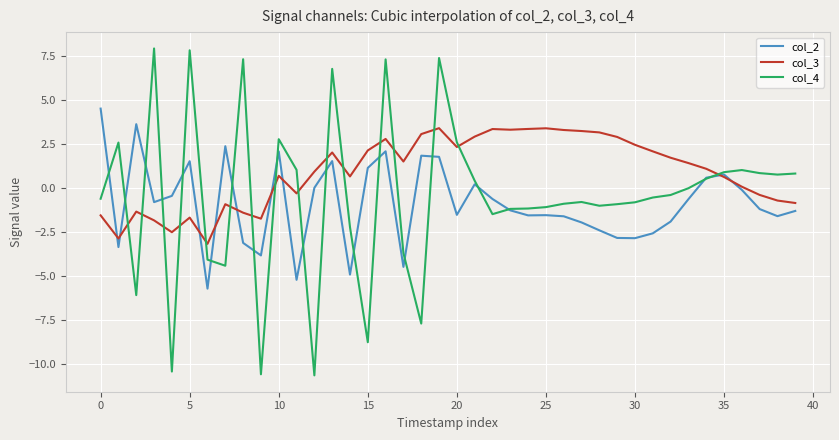

Which series has the largest range (max minus min)?

col_4